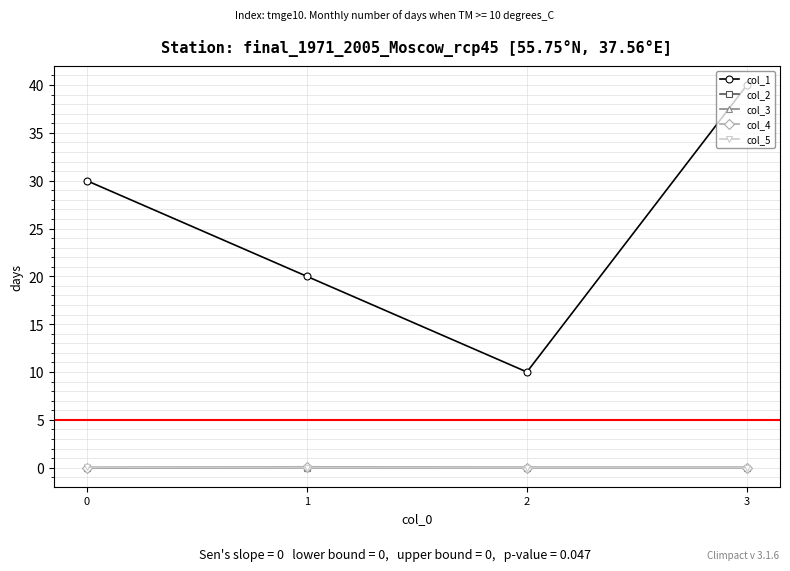

Count the number of categories in the chart.

4